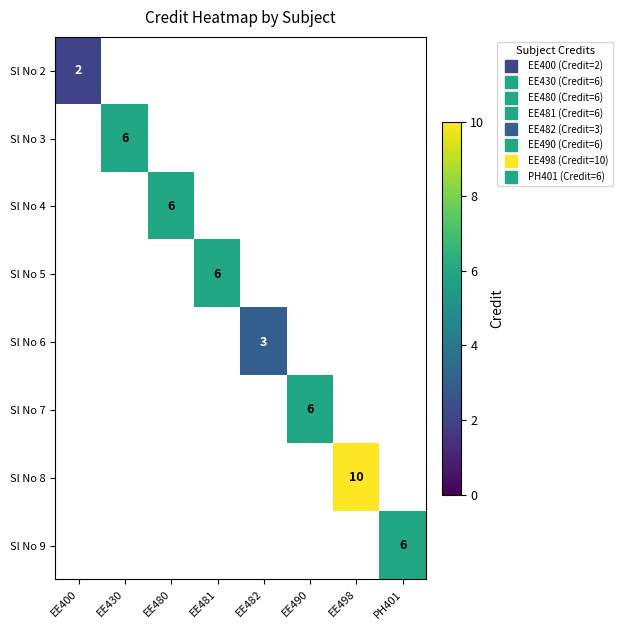

What is the difference between the maximum and minimum values in the Sl No 6 series?

3